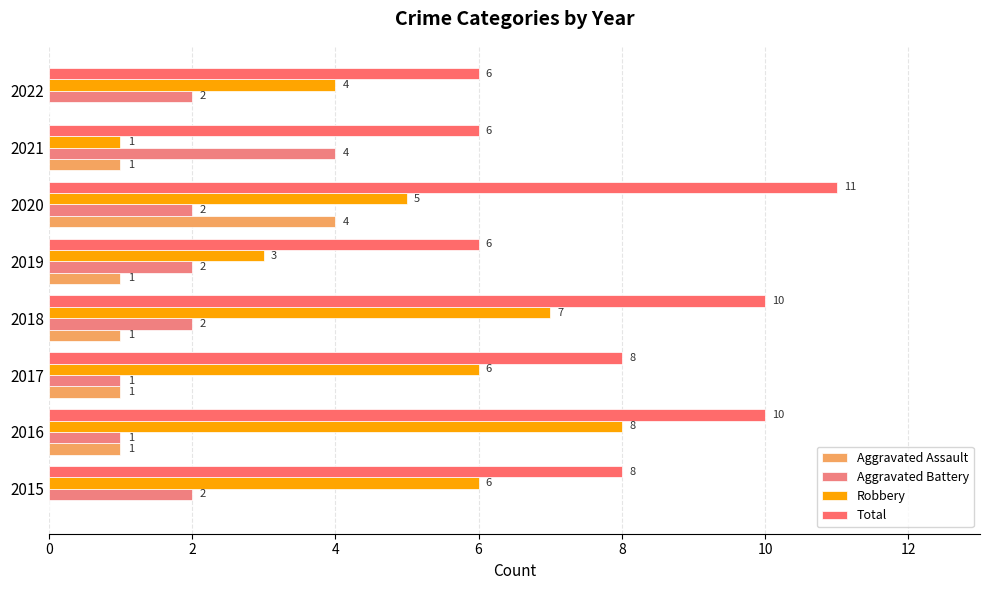

What are all the series names shown in the legend?

Aggravated Assault, Aggravated Battery, Robbery, Total